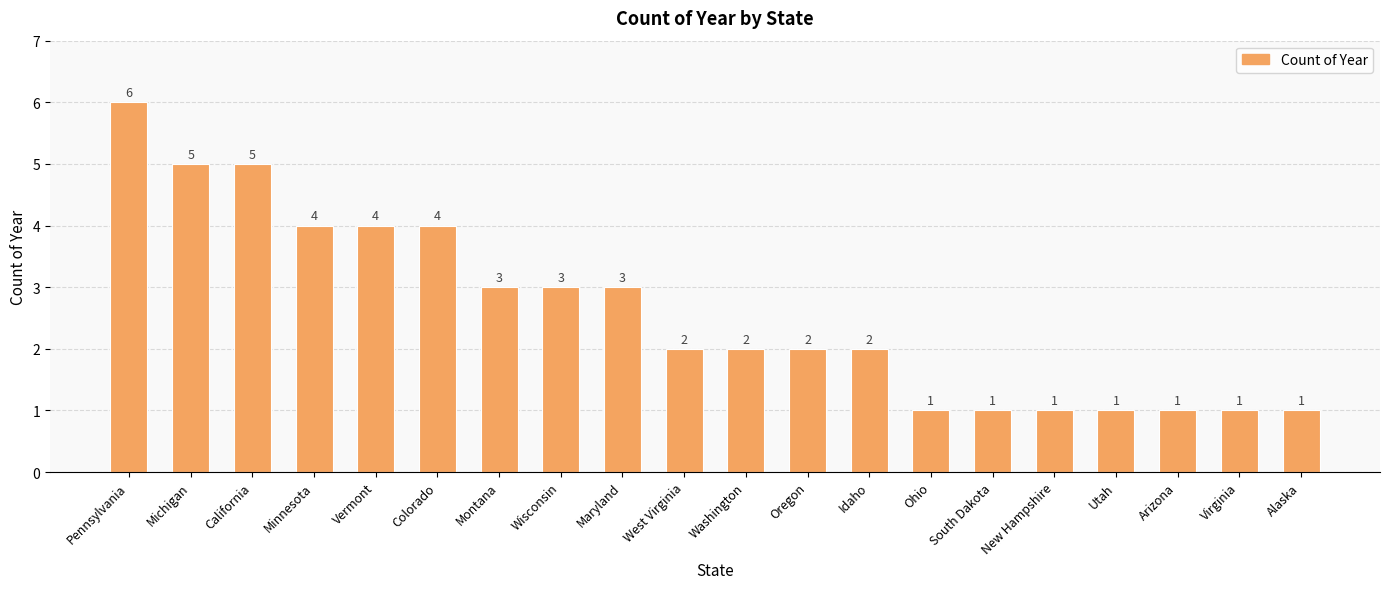

At which label does the data first exceed 2?

Pennsylvania